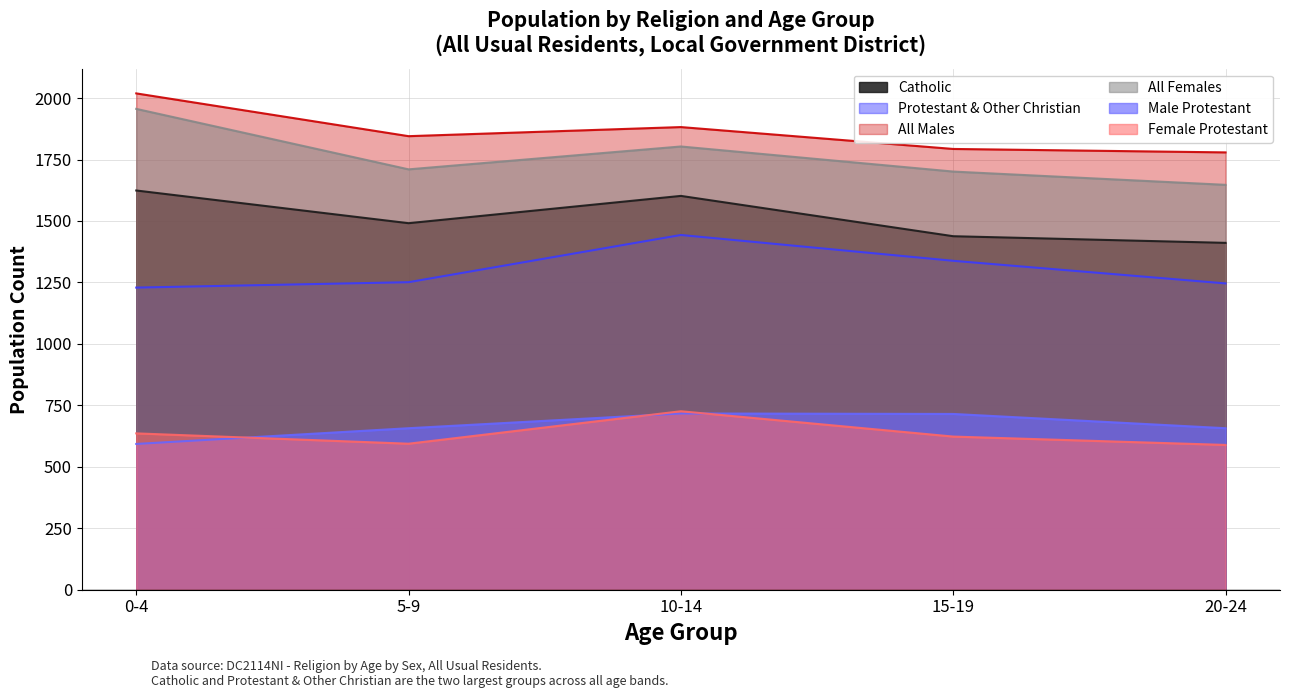

True or false: Female Protestant and All Males cross at least once.

False